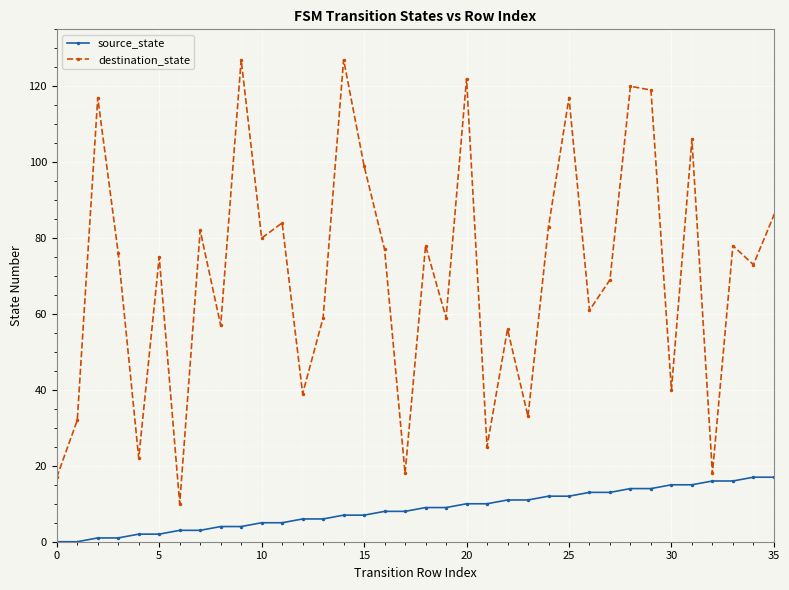

Rank the series by their average value, from highest to lowest.

destination_state, source_state